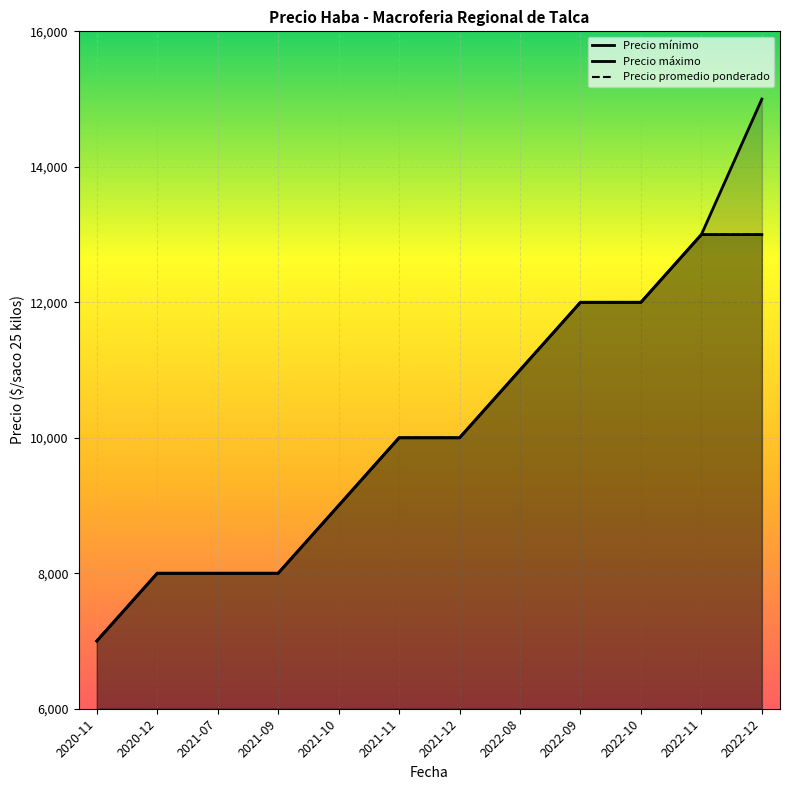

Reading left to right, transcribe all the data shown in this chart.

Precio mínimo: 2020-11=7000	2020-12=8000	2021-07=8000	2021-09=8000	2021-10=9000	2021-11=10000	2021-12=10000	2022-08=11000	2022-09=12000	2022-10=12000	2022-11=13000	2022-12=13000
Precio máximo: 2020-11=7000	2020-12=8000	2021-07=8000	2021-09=8000	2021-10=9000	2021-11=10000	2021-12=10000	2022-08=11000	2022-09=12000	2022-10=12000	2022-11=13000	2022-12=15000
Precio promedio ponderado: 2020-11=7000	2020-12=8000	2021-07=8000	2021-09=8000	2021-10=9000	2021-11=10000	2021-12=10000	2022-08=11000	2022-09=12000	2022-10=12000	2022-11=13000	2022-12=13000